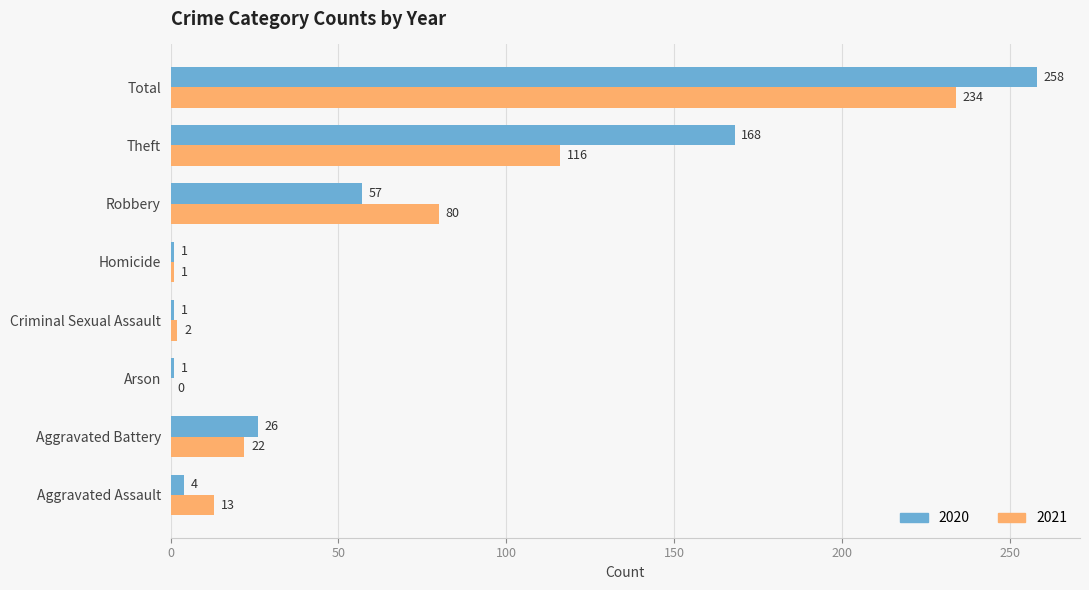

What are all the series names shown in the legend?

2020, 2021